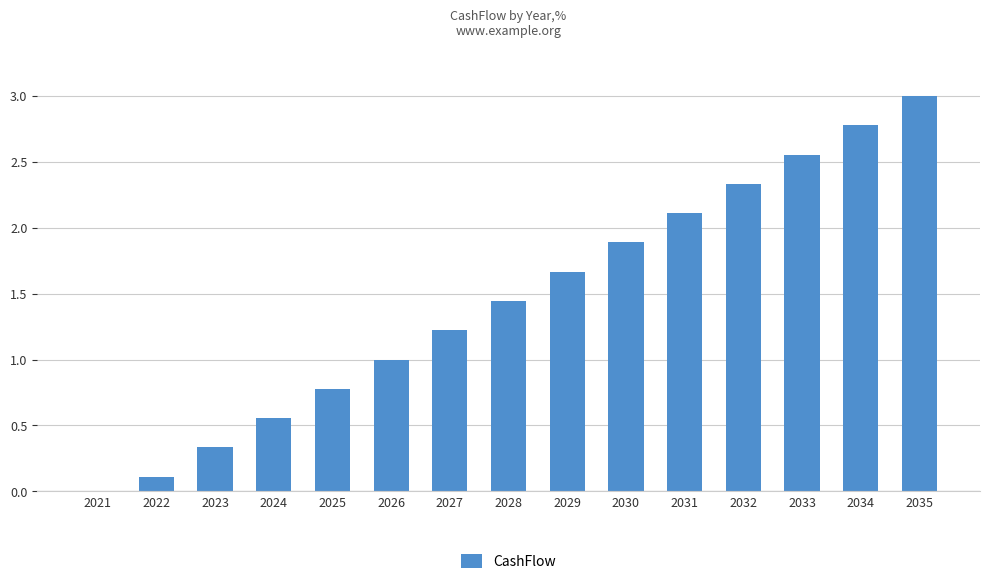

Is it true that the value at 2025 is 0.4?

False